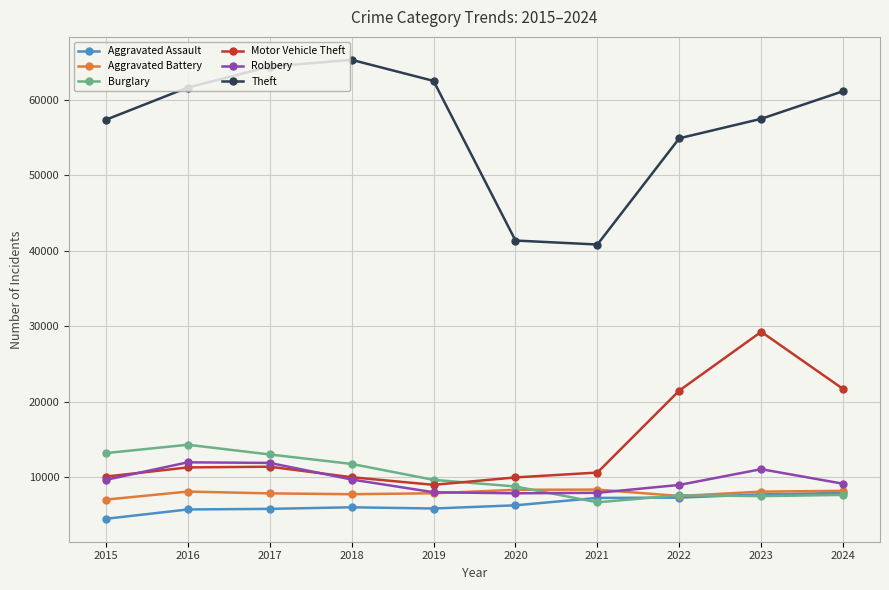

Does the chart display data point markers on the line(s)?

Yes